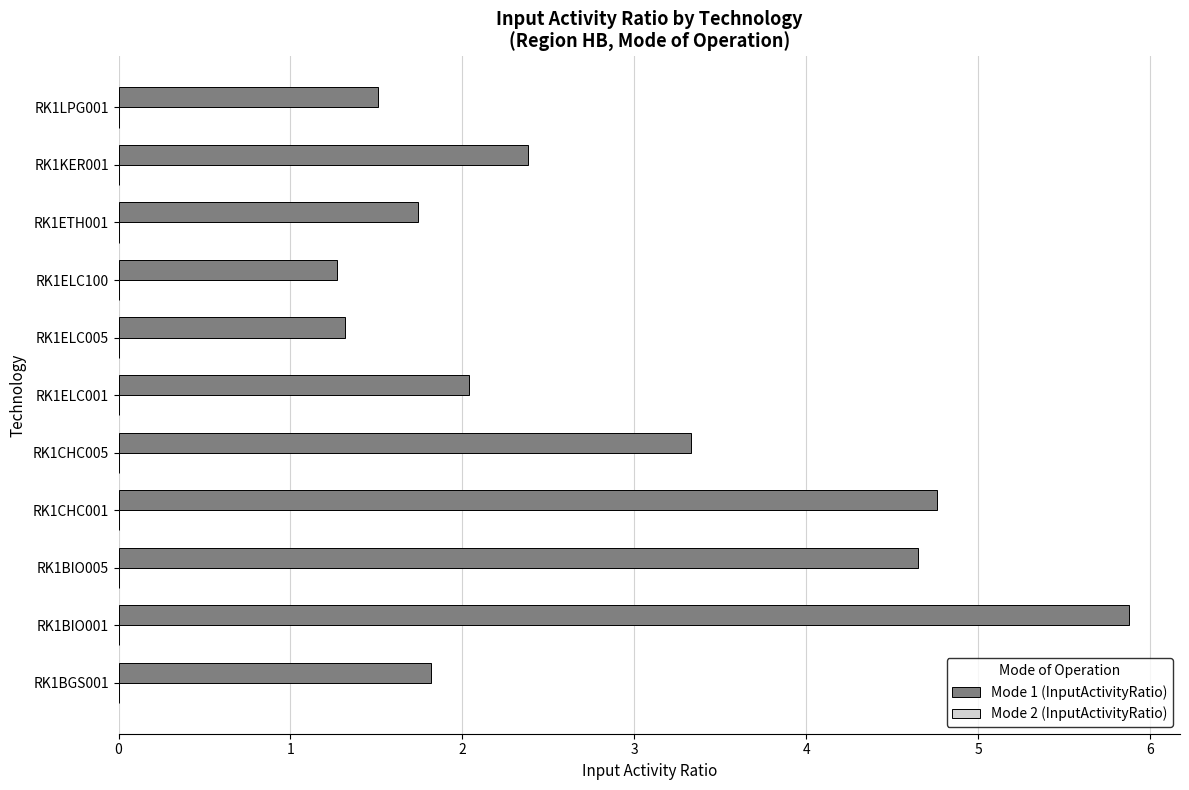

Which category has the highest value across all series?

RK1BIO001